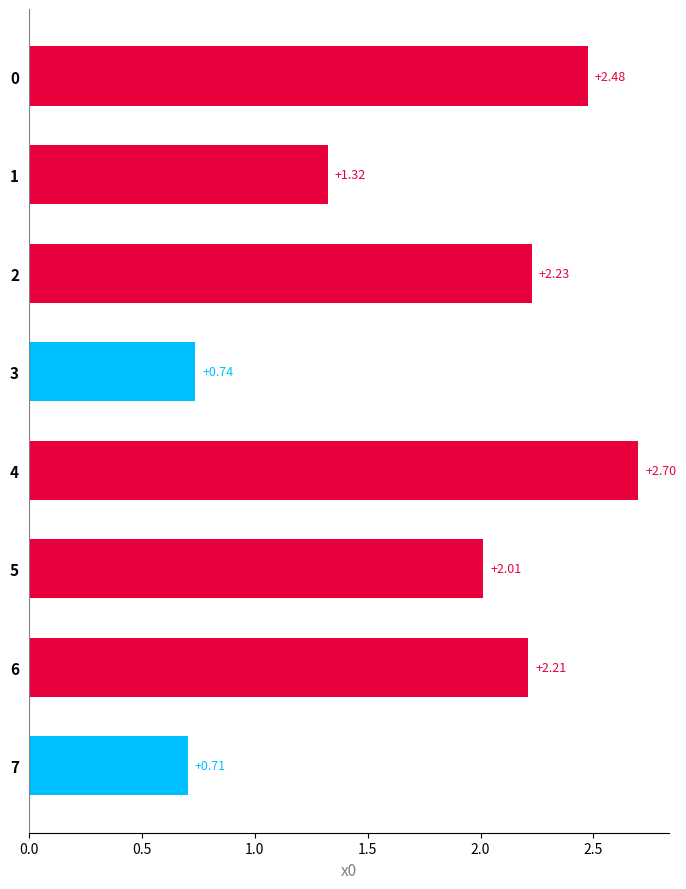

Approximately how many times larger is the value at 2 compared to 1?

1.7